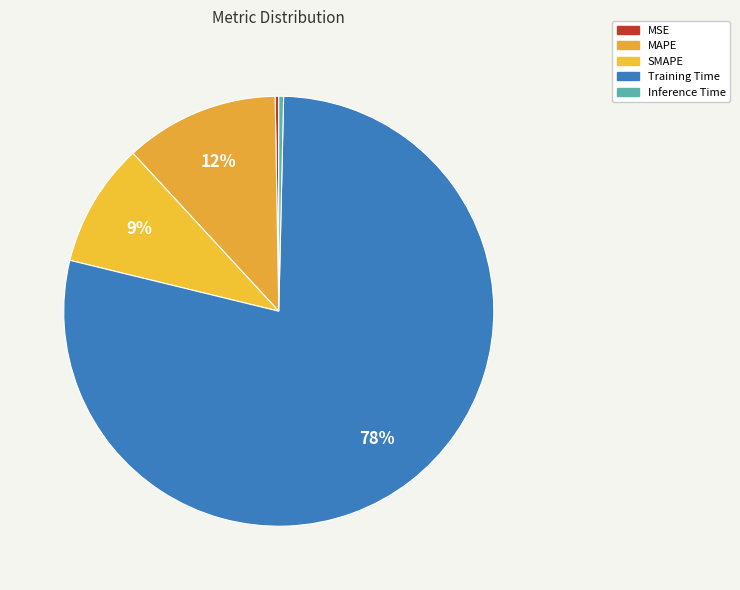

Rank the categories by value from lowest to highest.

MSE, Inference Time, SMAPE, MAPE, Training Time